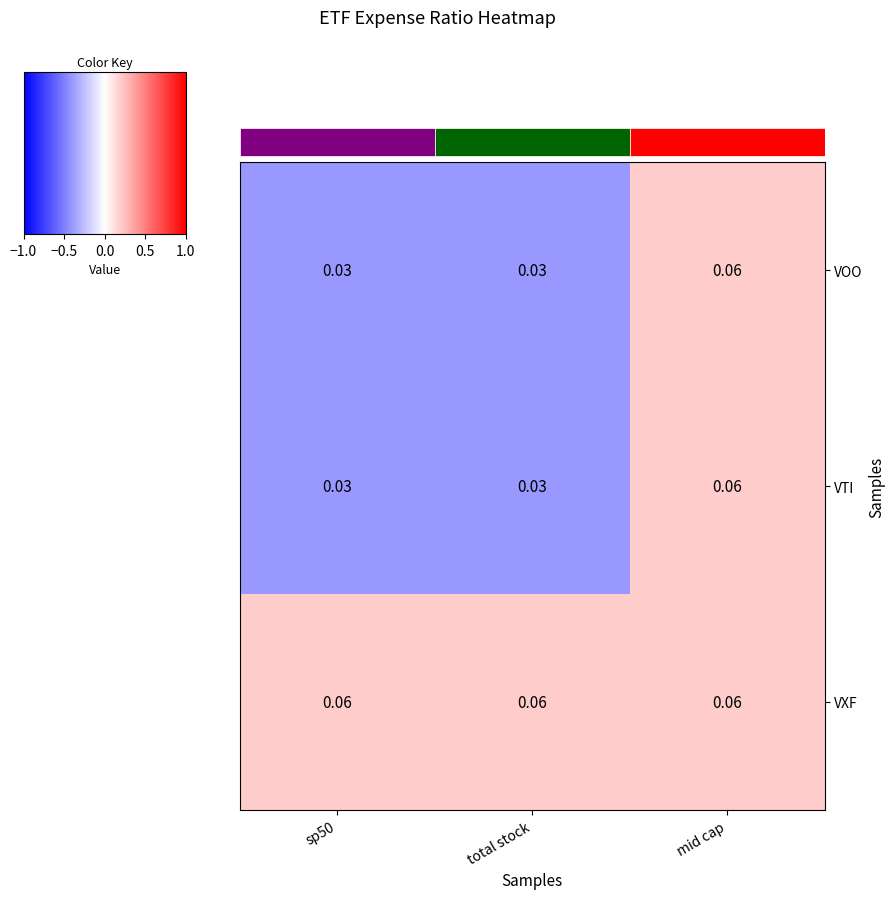

Which category has the lowest value across all series?

sp50